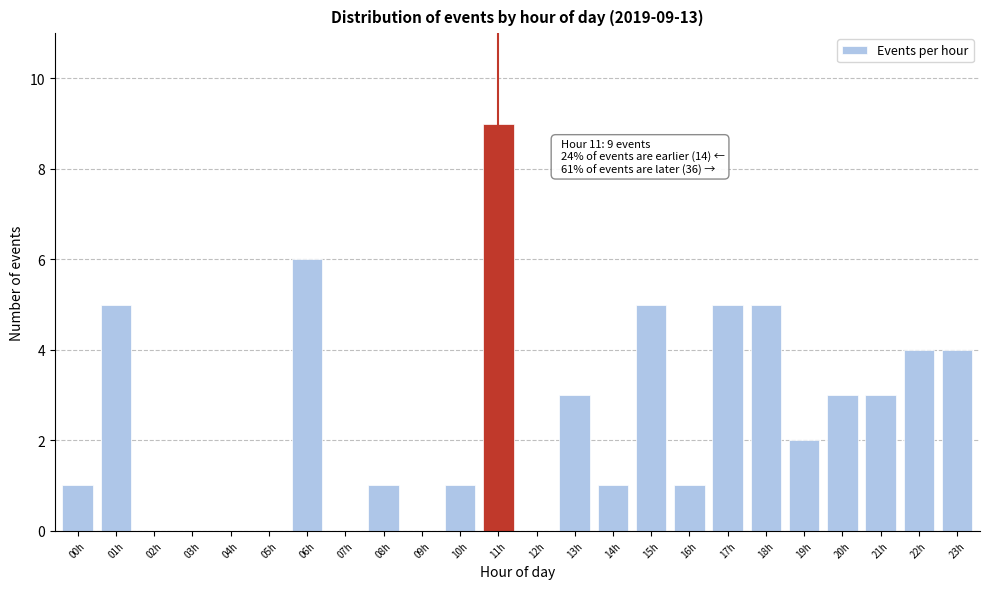

Reading left to right, what are all the values shown in this chart?

00h=1	01h=5	02h=0	03h=0	04h=0	05h=0	06h=6	07h=0	08h=1	09h=0	10h=1	11h=9	12h=0	13h=3	14h=1	15h=5	16h=1	17h=5	18h=5	19h=2	20h=3	21h=3	22h=4	23h=4